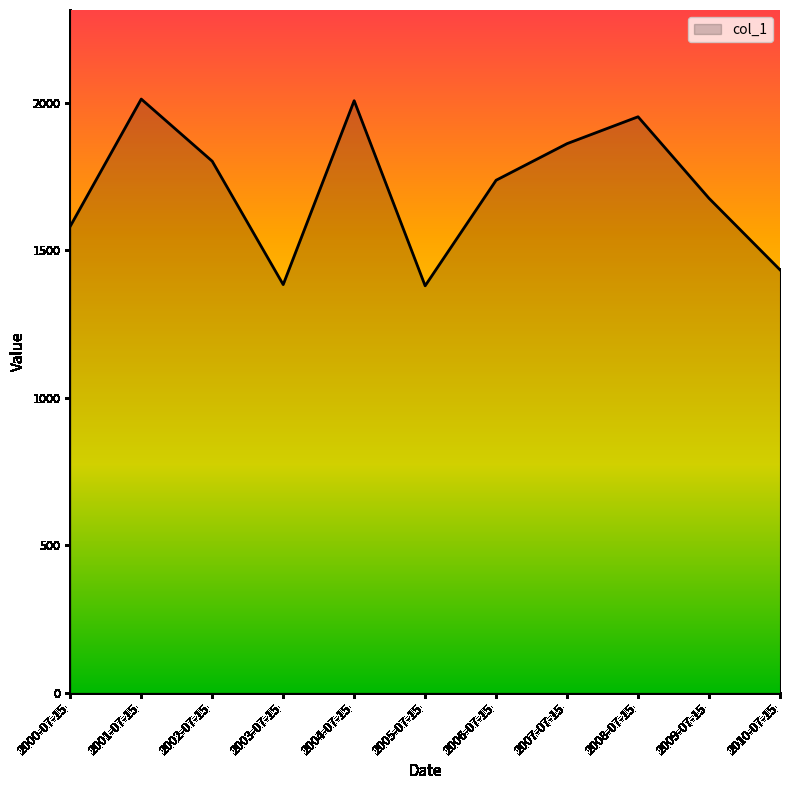

Between 2002-07-15 and 2005-07-15, which is larger?

2002-07-15